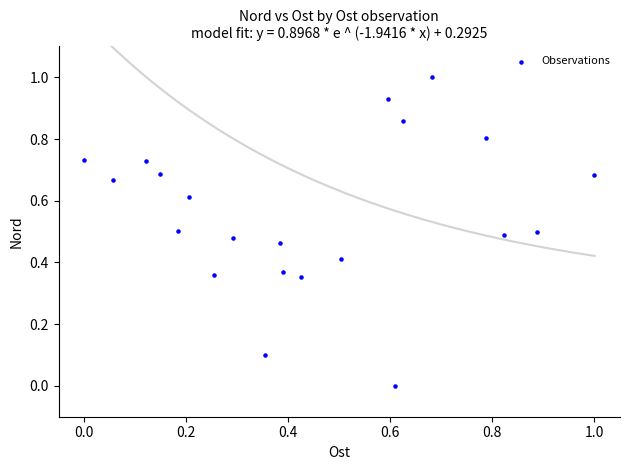

What is the range of X values (max minus min)?

1.0